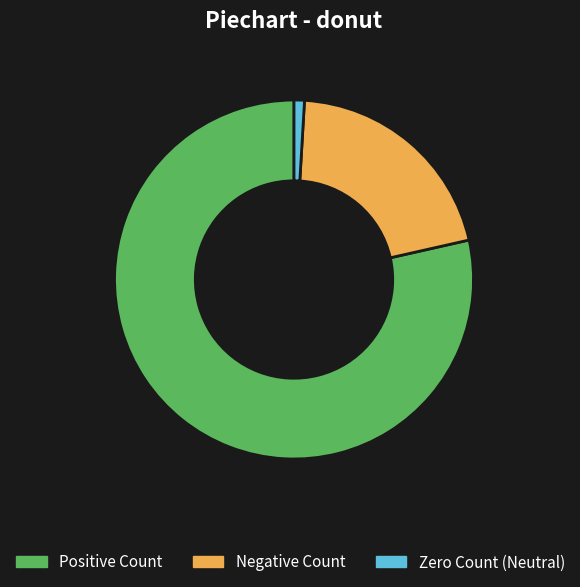

Approximately how many times larger is the value at Positive Count compared to Zero Count (Neutral)?

84.1